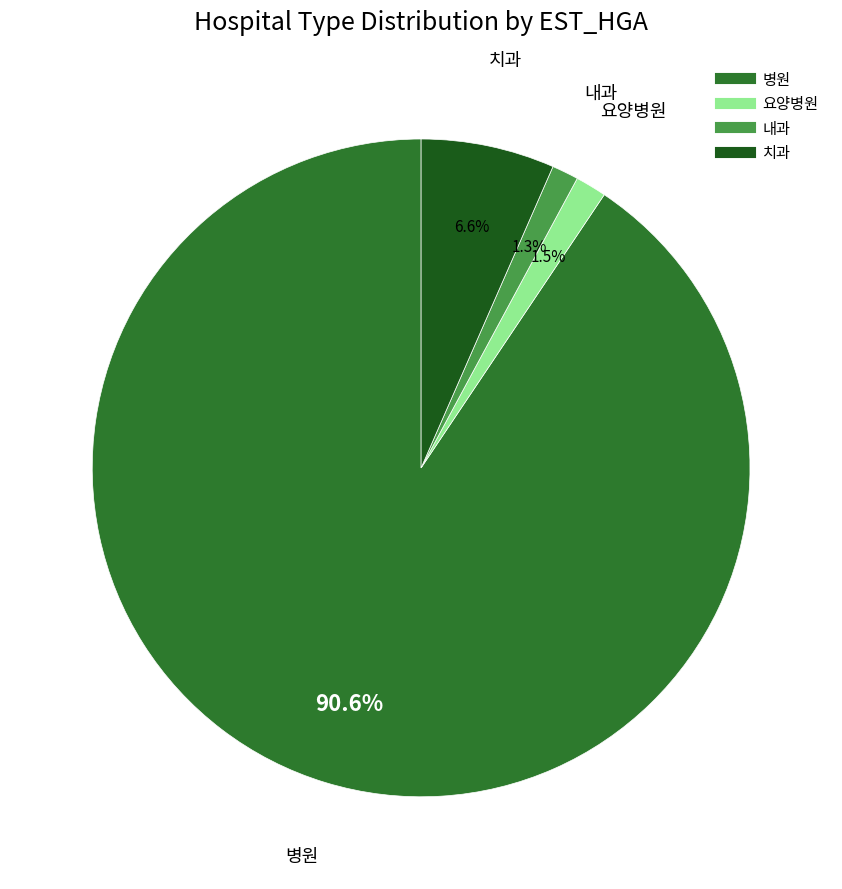

How many segments does this pie chart have?

4